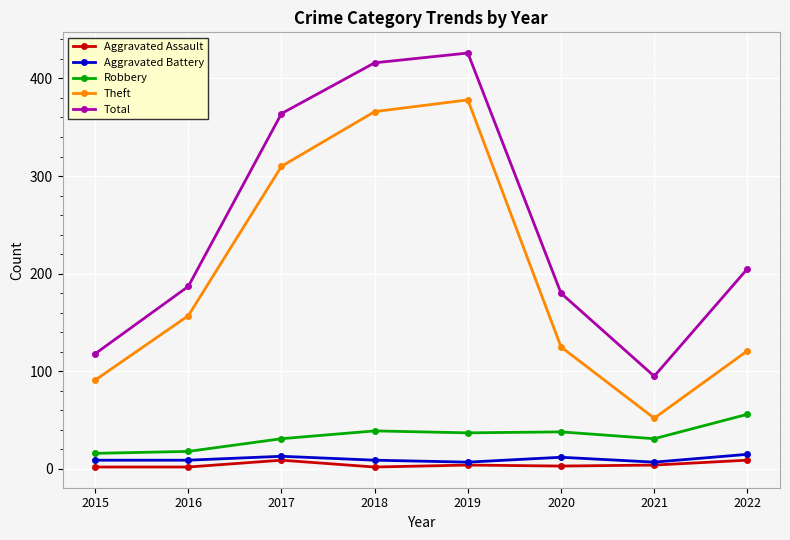

How many distinct data groups are displayed?

5